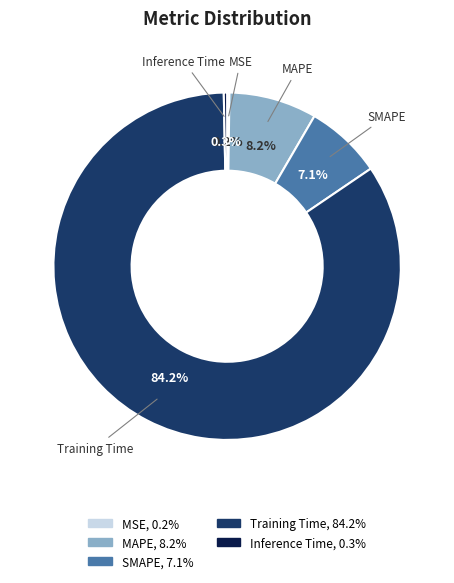

What portion of the pie excludes MAPE?

91.8%